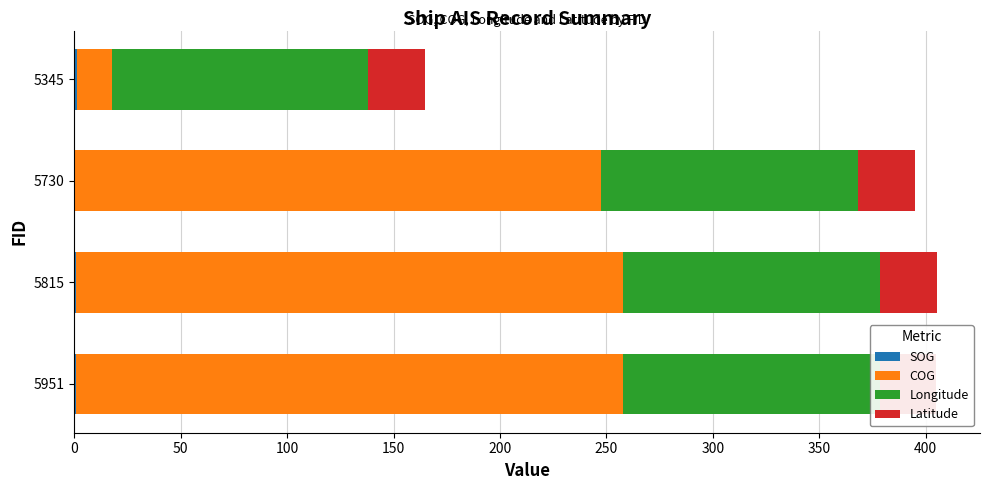

How many series are shown in this chart?

4